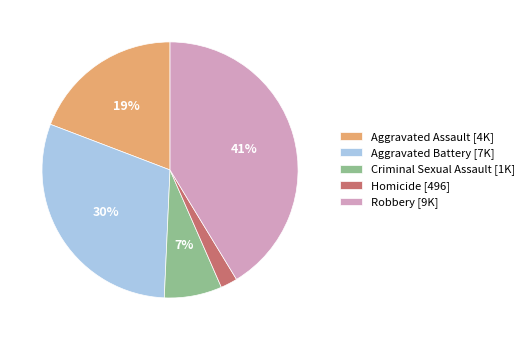

How many segments does this pie chart have?

5